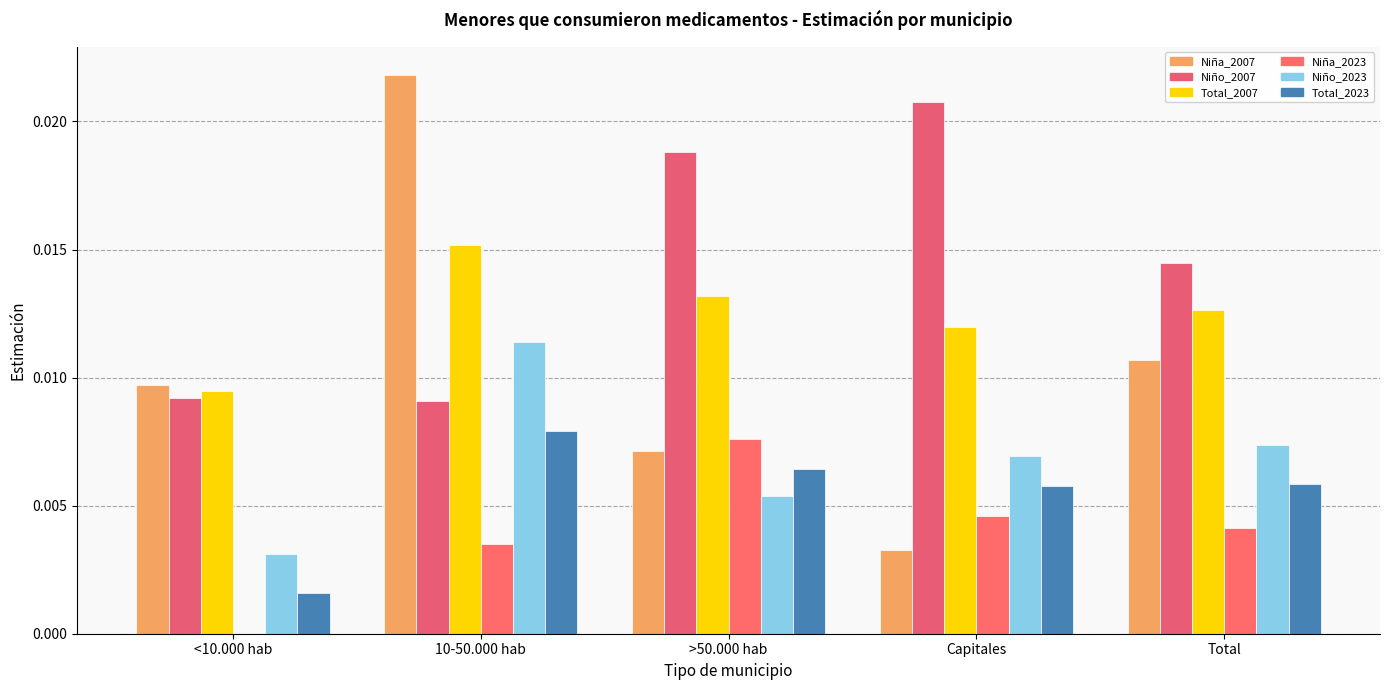

Between <10.000 hab and Total, which series saw the biggest shift?

Niño_2007